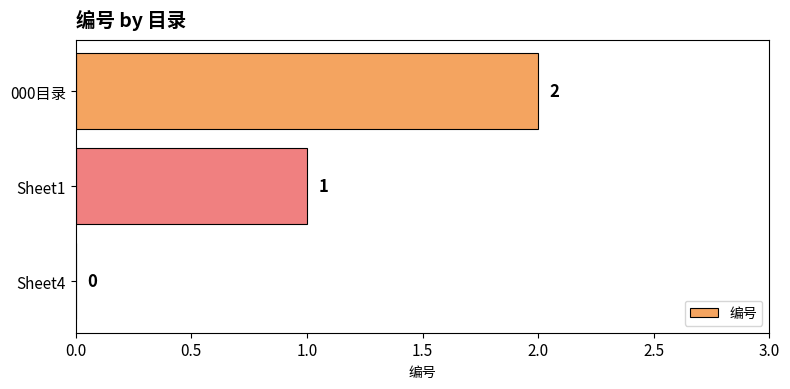

At which category does the chart reach its peak across all series?

000目录